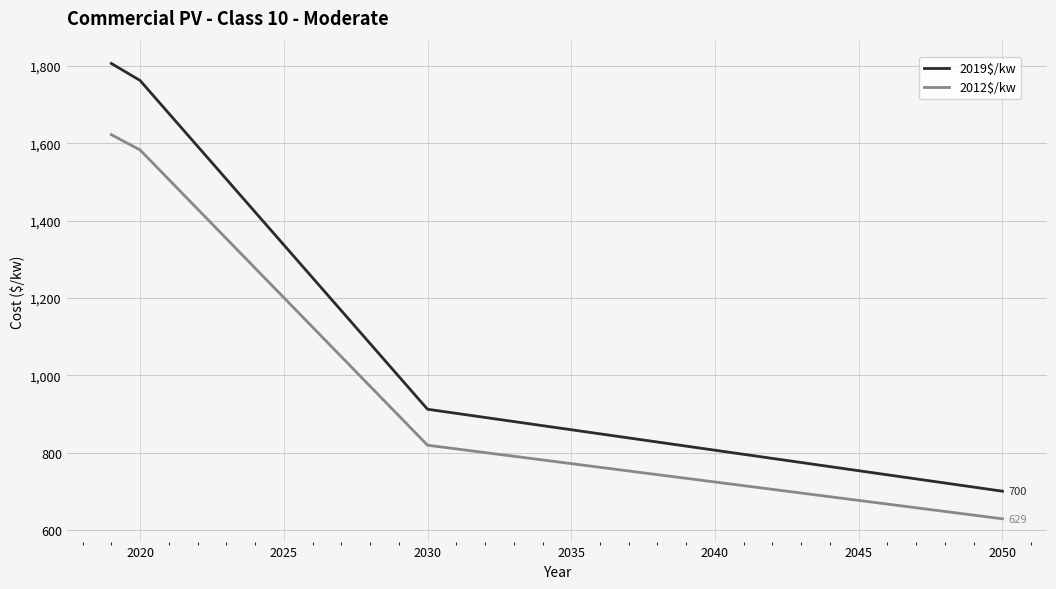

What is the highest value of the 2012$/kw series?

1622.3